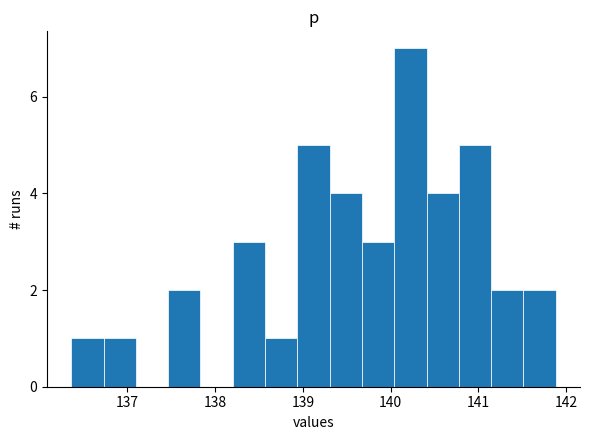

Around what value on the x-axis is the tallest bar? Give the approximate position of its centre, as read against the axis.

140.2